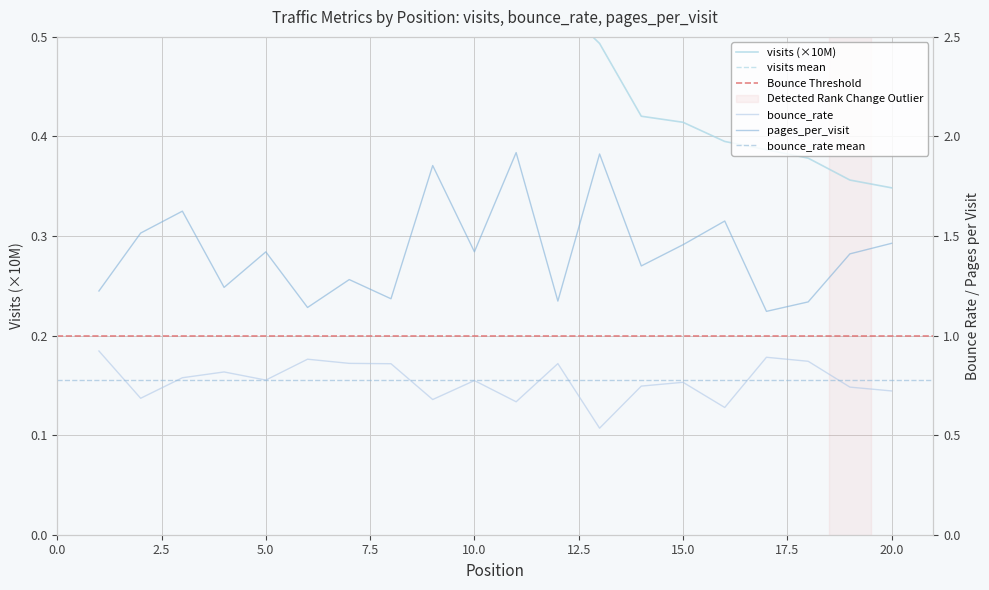

At which label does visits reach its minimum?

20